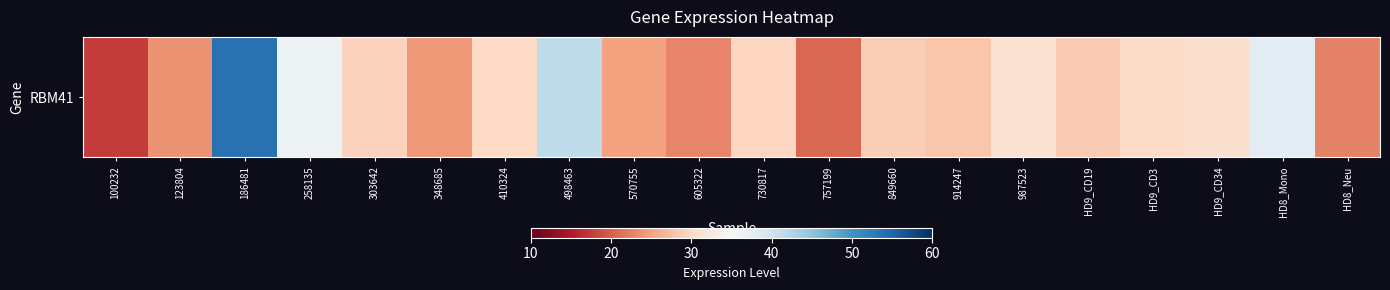

Reading right to left, extract all data points from this chart.

22.6	37.7	31.0	30.3	28.6	31.1	28.1	28.9	20.7	29.6	22.8	24.9	41.4	30.0	24.1	29.2	36.3	53.7	23.8	17.6